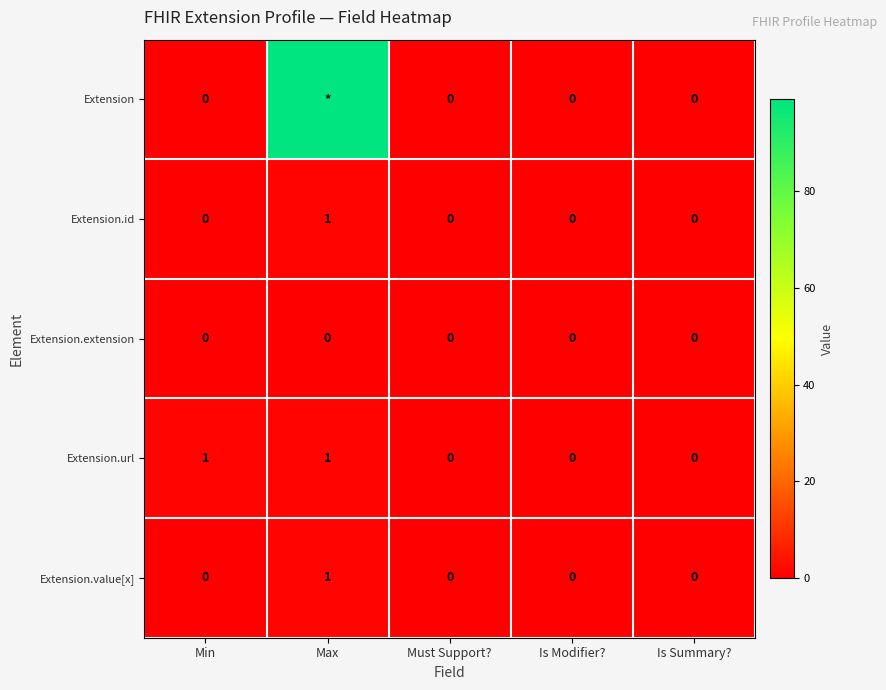

True or false: Extension.extension has a value of 0 at Must Support?.

True